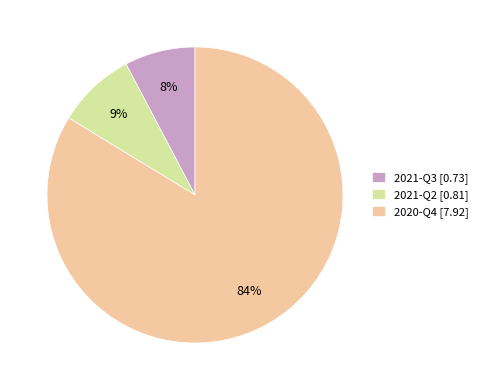

To the nearest percent, what is the average slice percentage?

33%